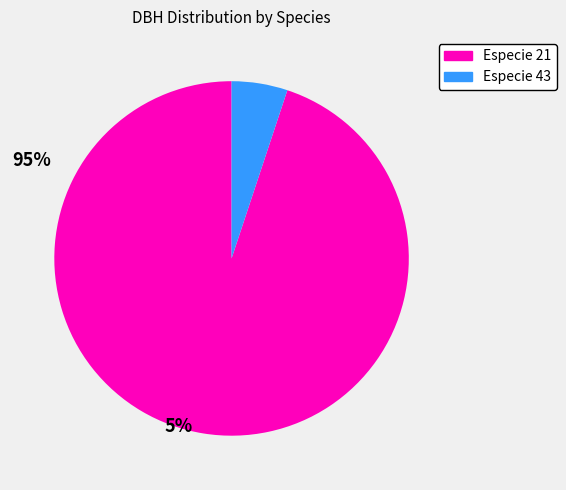

Is there any slice that represents more than half of the pie?

Yes